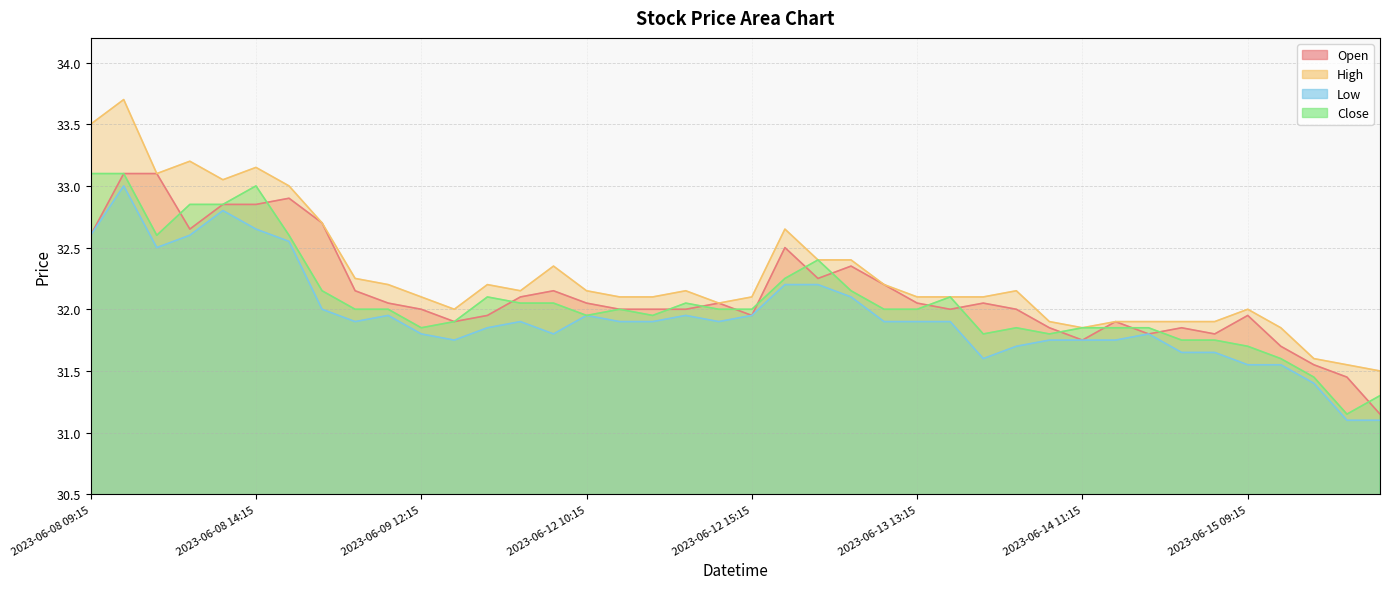

Which series changed the most between 2023-06-13 10:15 and 2023-06-15 10:15?

Close